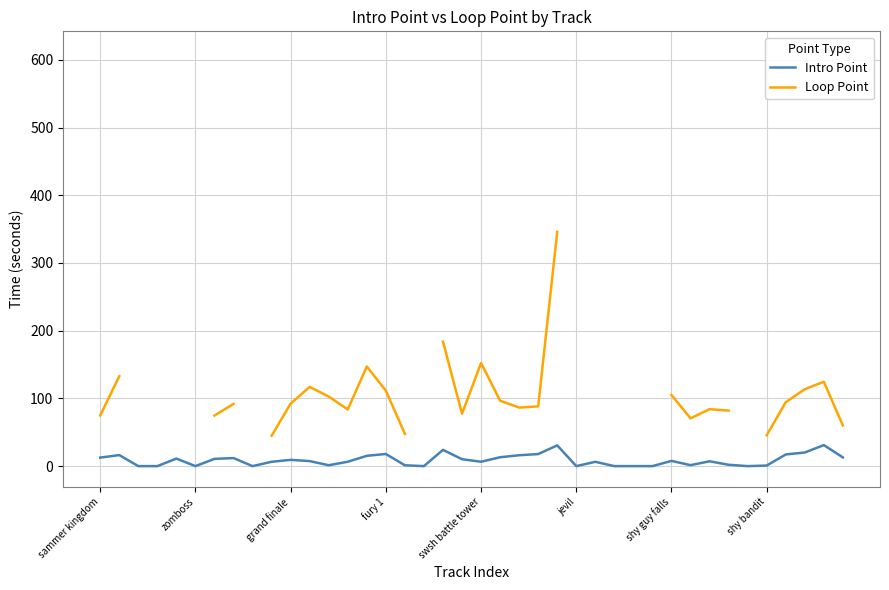

In Loop Point, how many points are lower than both neighbors (excluding endpoints)?

4